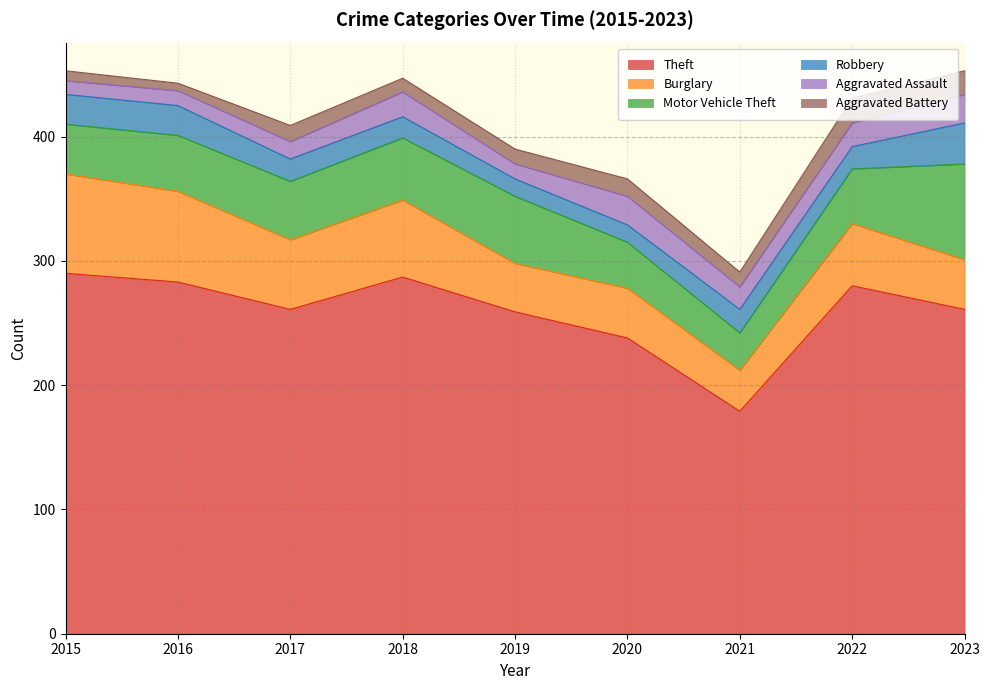

Rank the series by their maximum value, from lowest to highest.

Aggravated Battery, Aggravated Assault, Robbery, Motor Vehicle Theft, Burglary, Theft